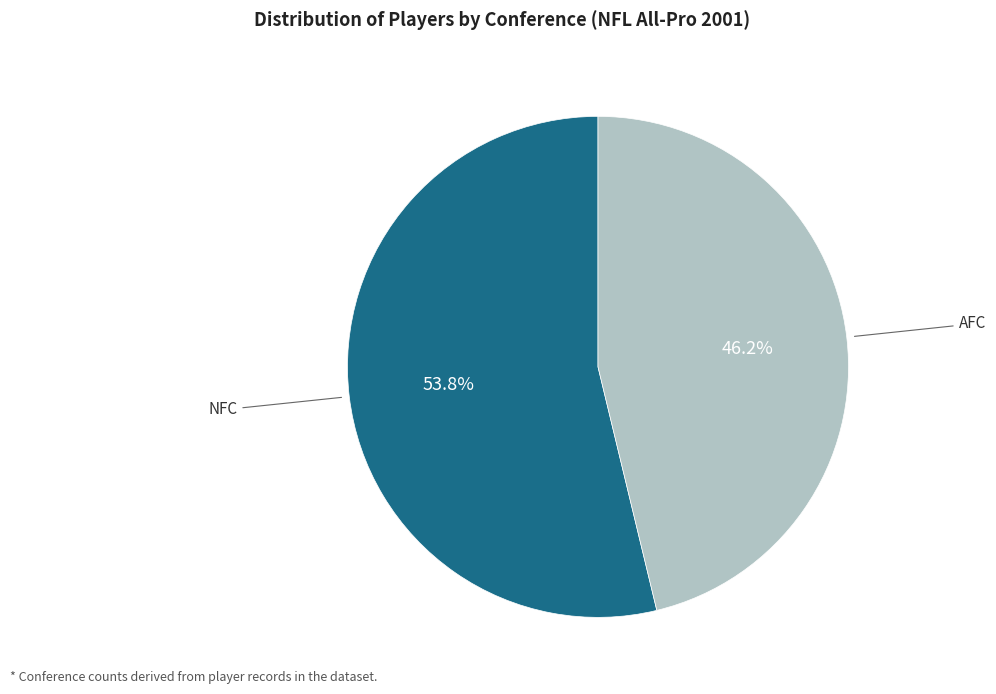

To the nearest percent, what percentage of the pie is AFC?

46%